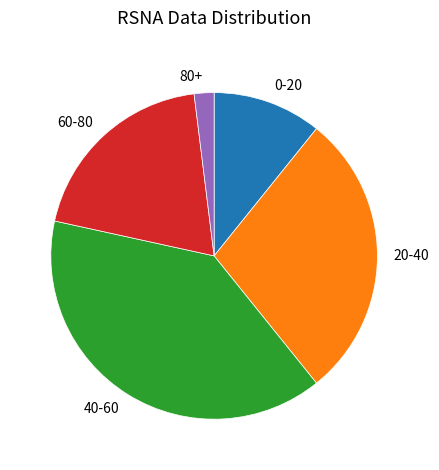

How many segments does this pie chart have?

5